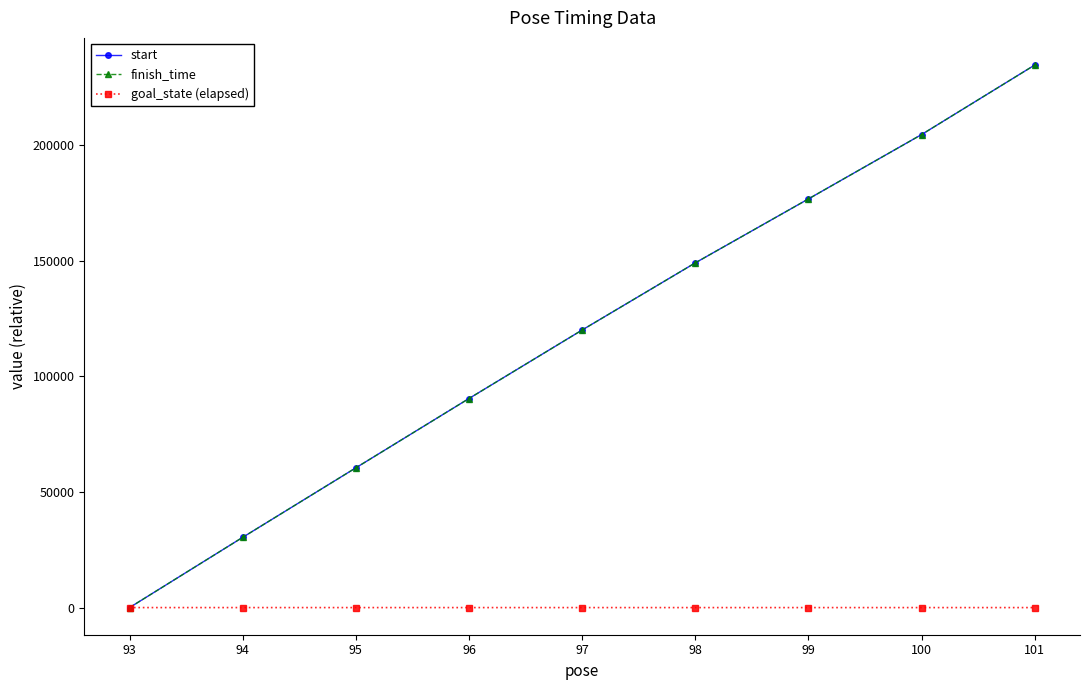

What is the difference between the finish_time values at 95 and 100?

144041.8